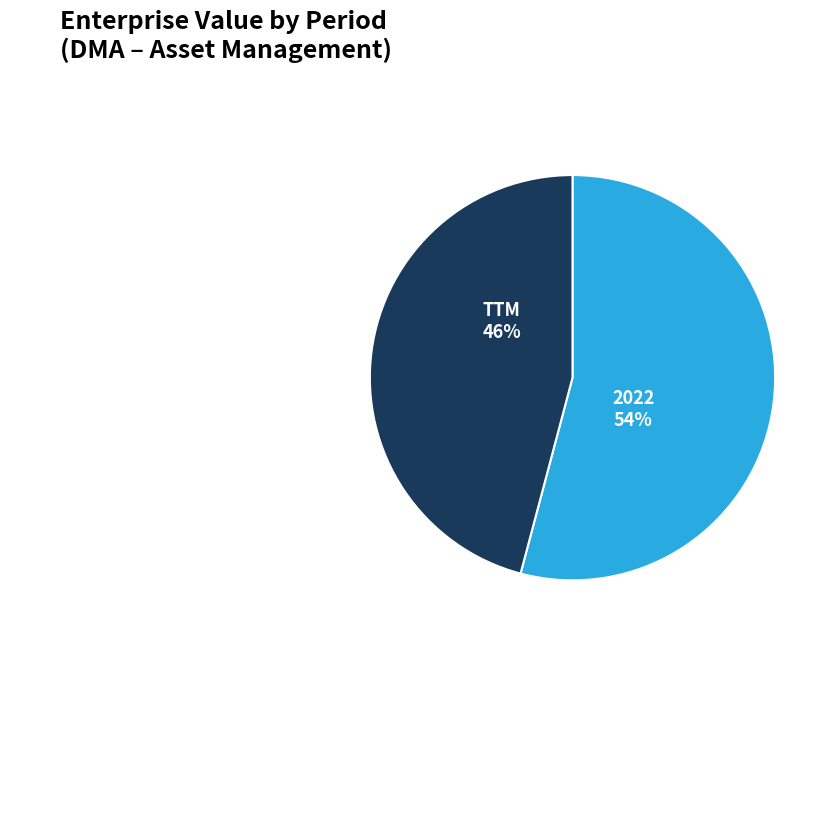

Which slice is the smallest?

TTM